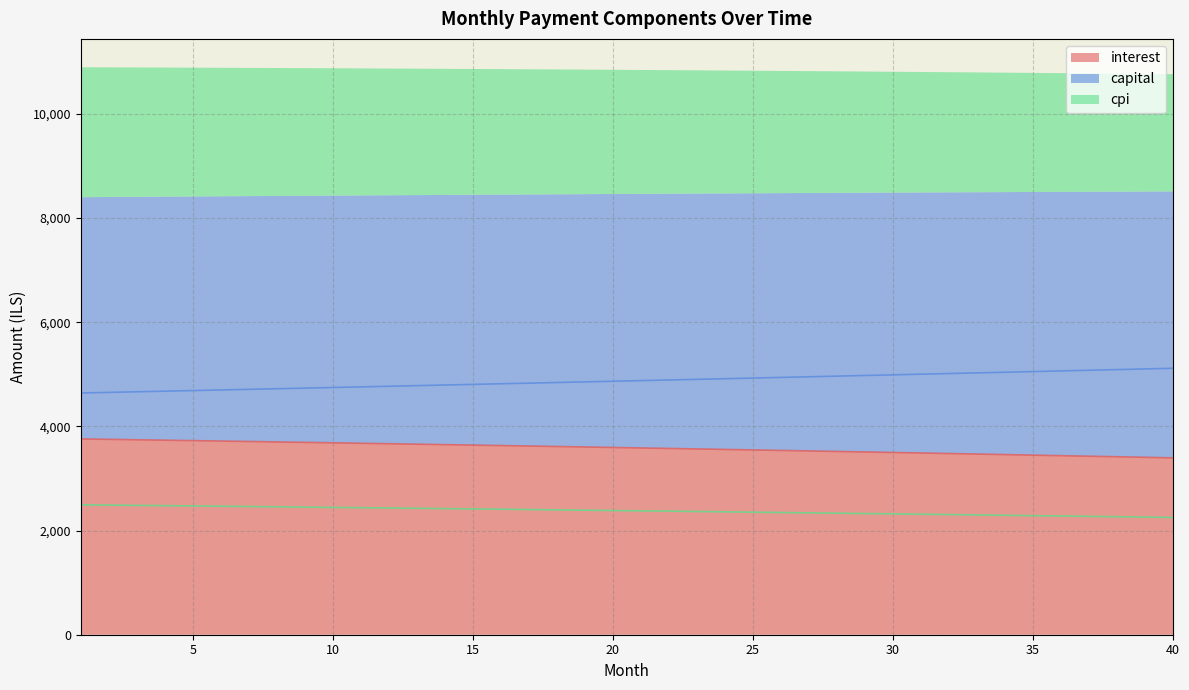

Which series has the largest range (max minus min)?

capital